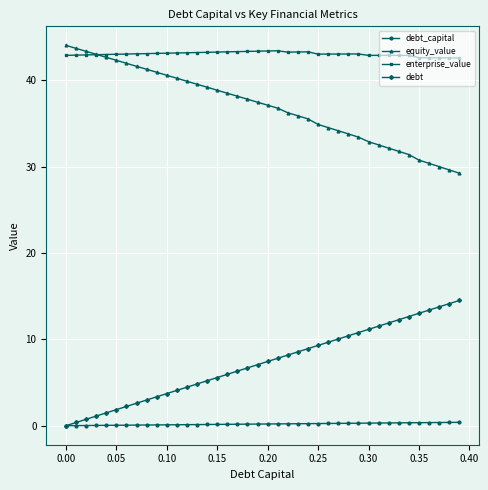

Which series has the largest total across all categories?

enterprise_value